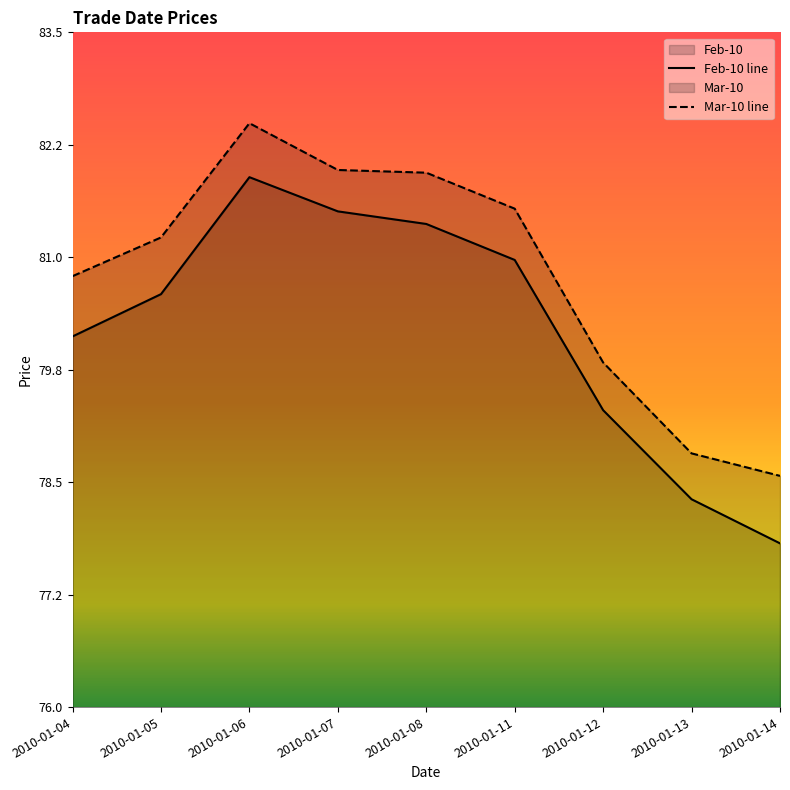

At which label does Feb-10 reach its peak?

2010-01-06